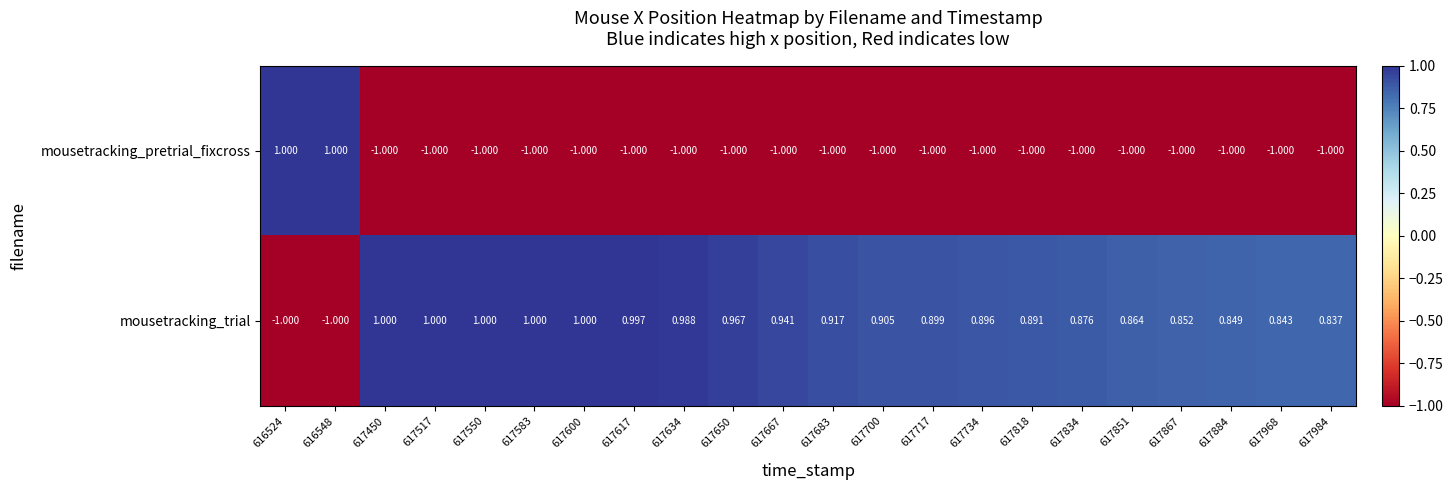

What is the spread (max minus min) of values at 617450?

2.0